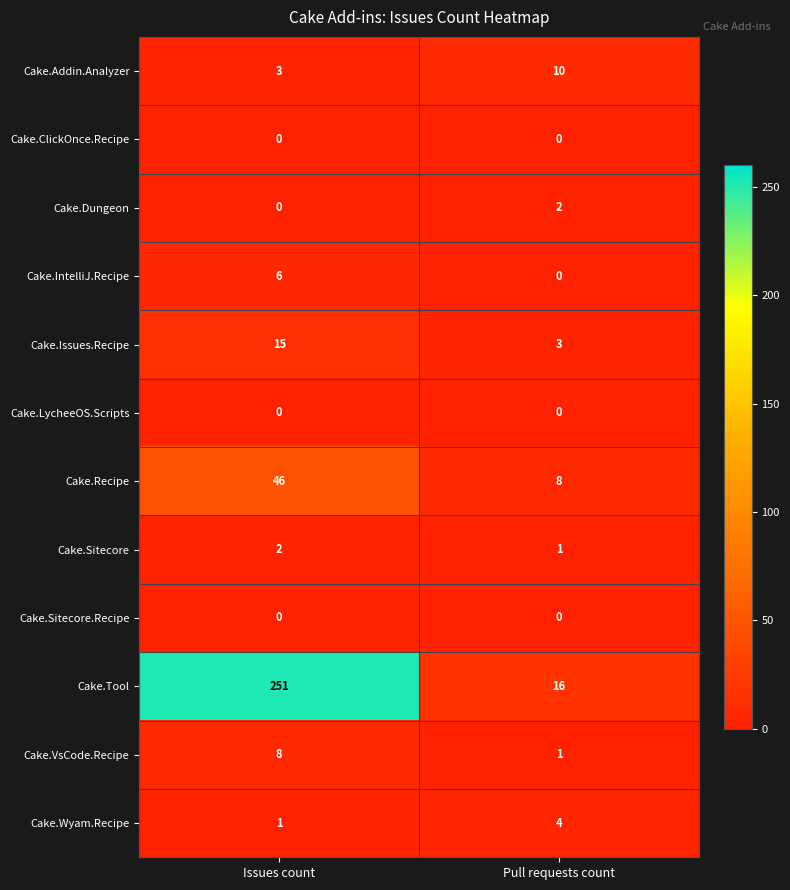

The value of Cake.Addin.Analyzer at Issues count is 1. True or false?

False